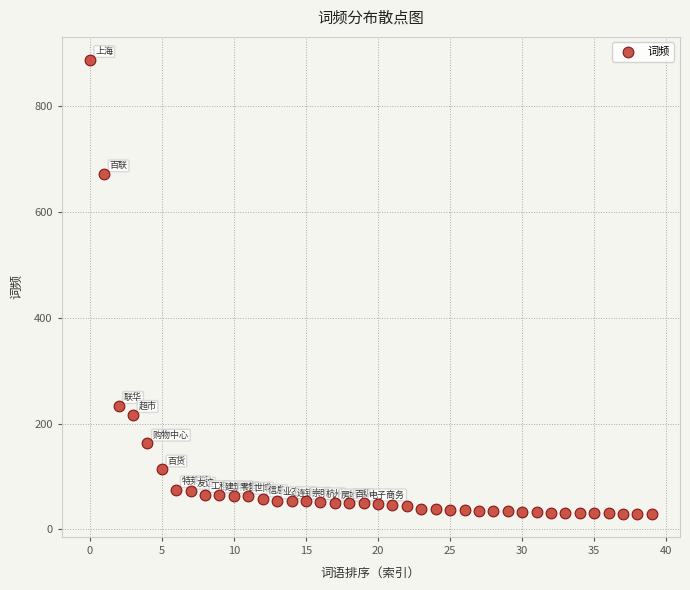

What Y value in the scatter plot is closest to 458?

672